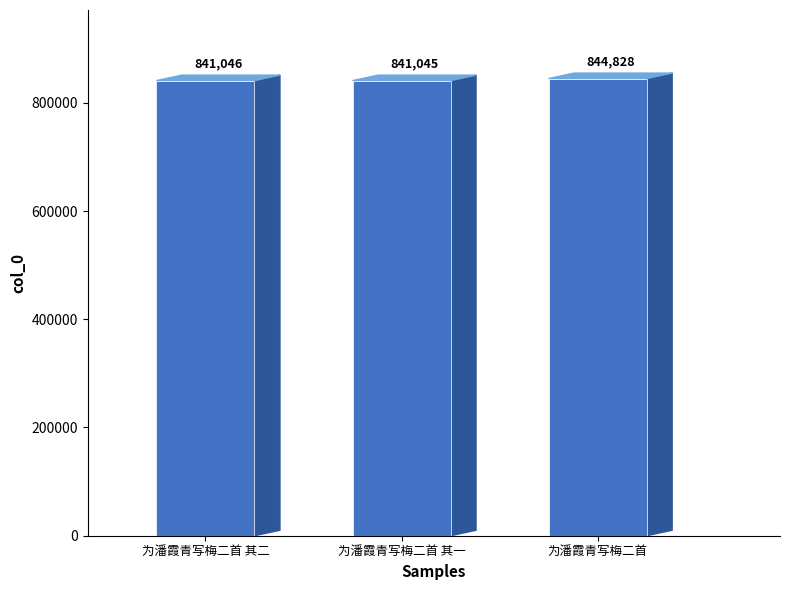

The chart shows a value of 1471977 at 为潘霞青写梅二首 其一. True or false?

False